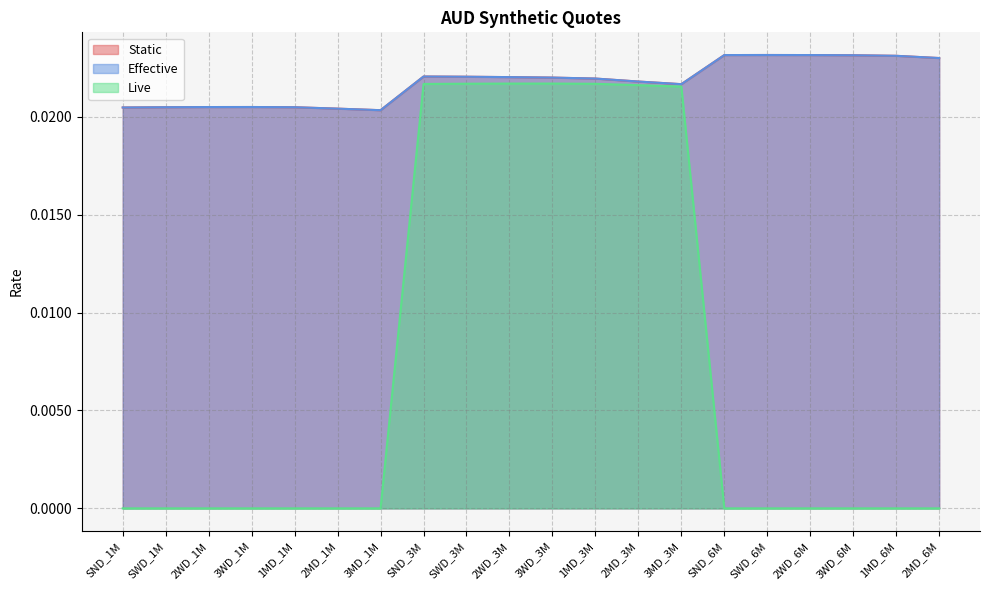

How many values in Live are above zero?

7